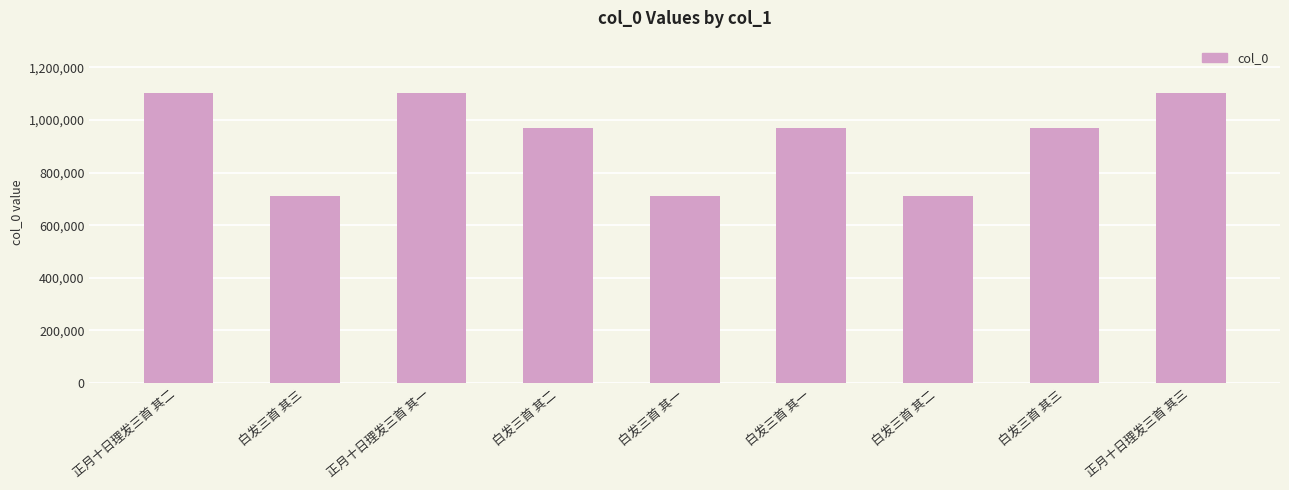

Are the bars horizontal?

No